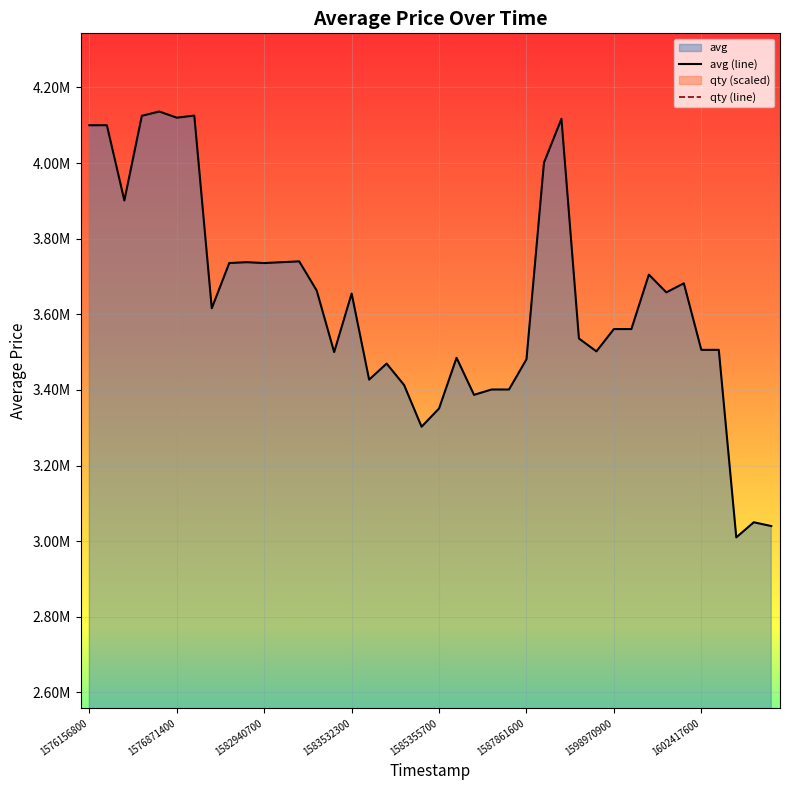

The avg series shows 6487851.8 at 33. True or false?

False